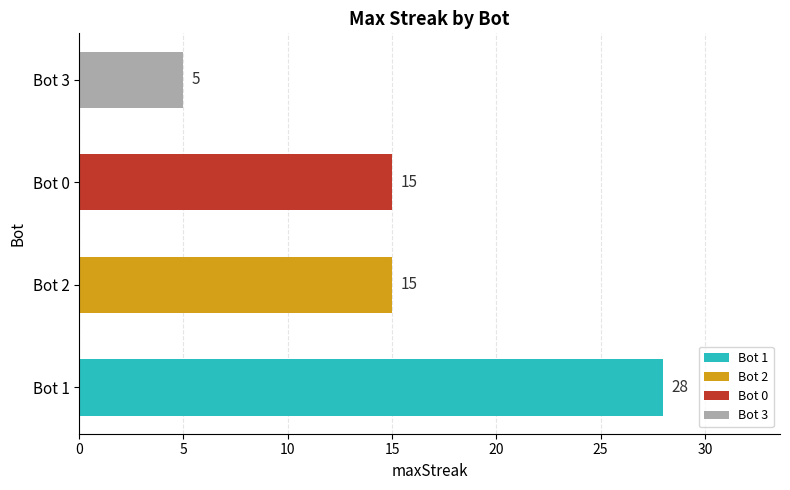

Reading bottom to top, list all the values displayed in this chart.

28	15	15	5